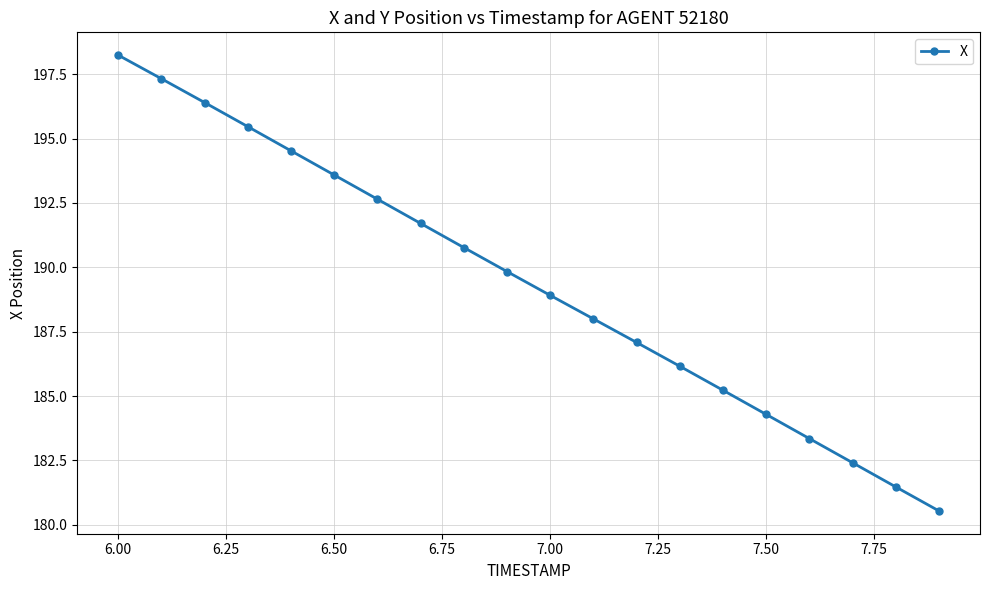

What is the average value?

189.4